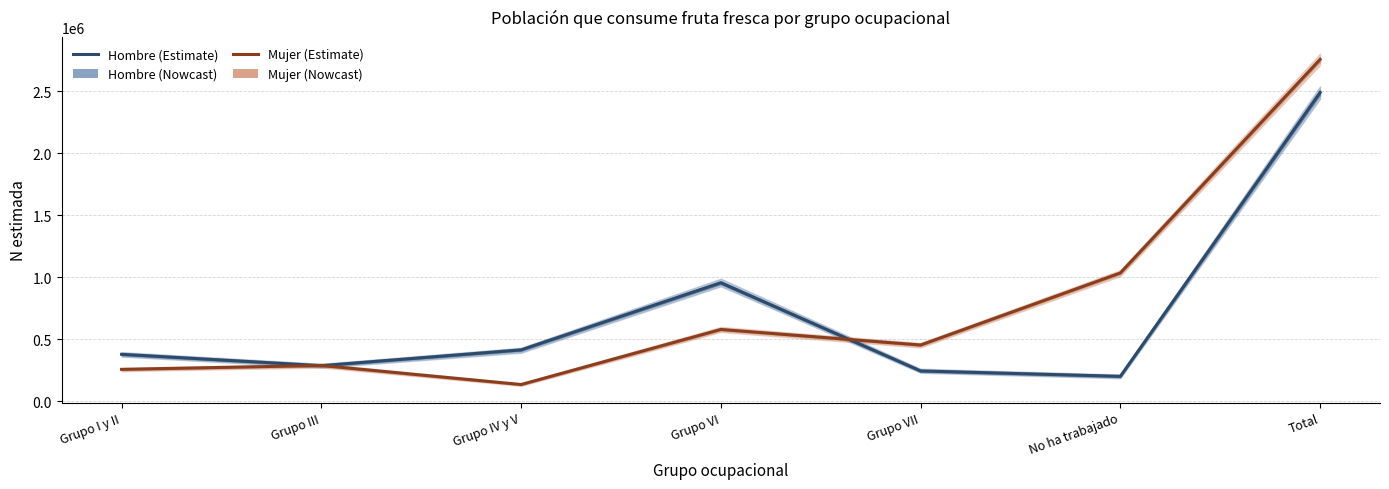

Where is Estimate (Hombre) nearest to the value 1346069?

Grupo VI